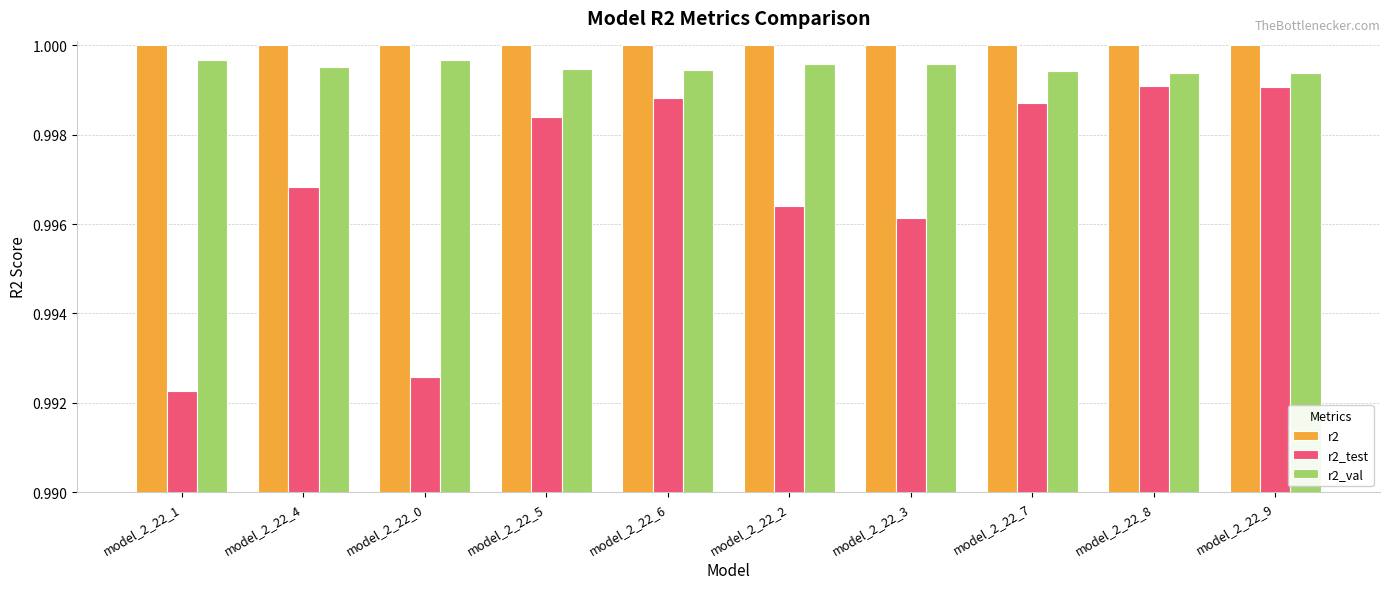

Rank the series by their average value, from lowest to highest.

r2_test, r2_val, r2